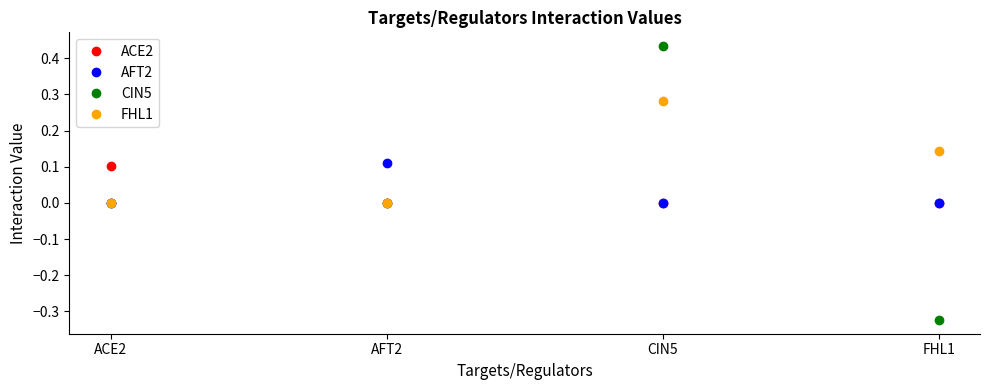

What is the label of the 2nd point from the left?

AFT2